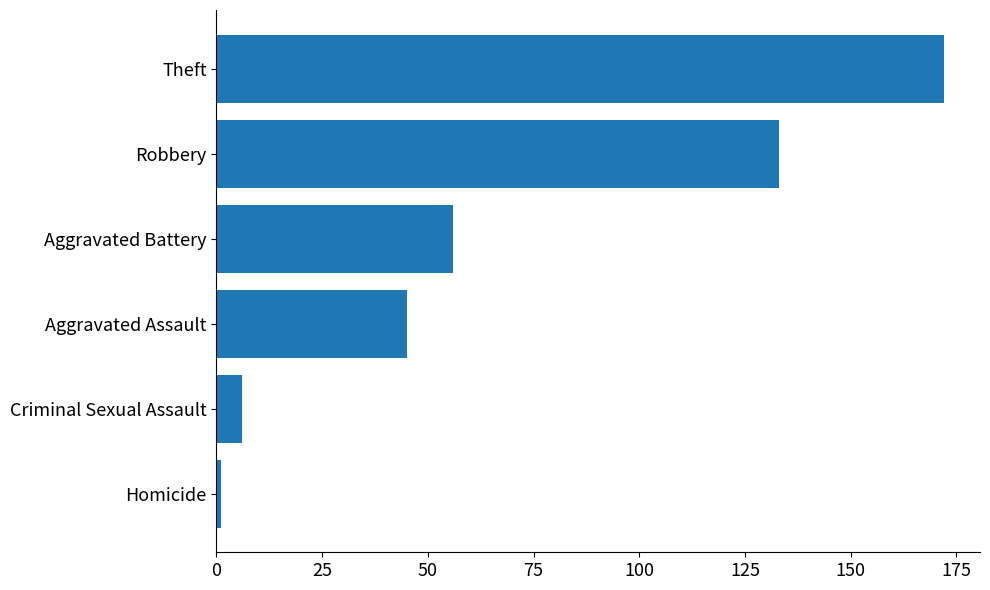

How many bars are there in total?

6